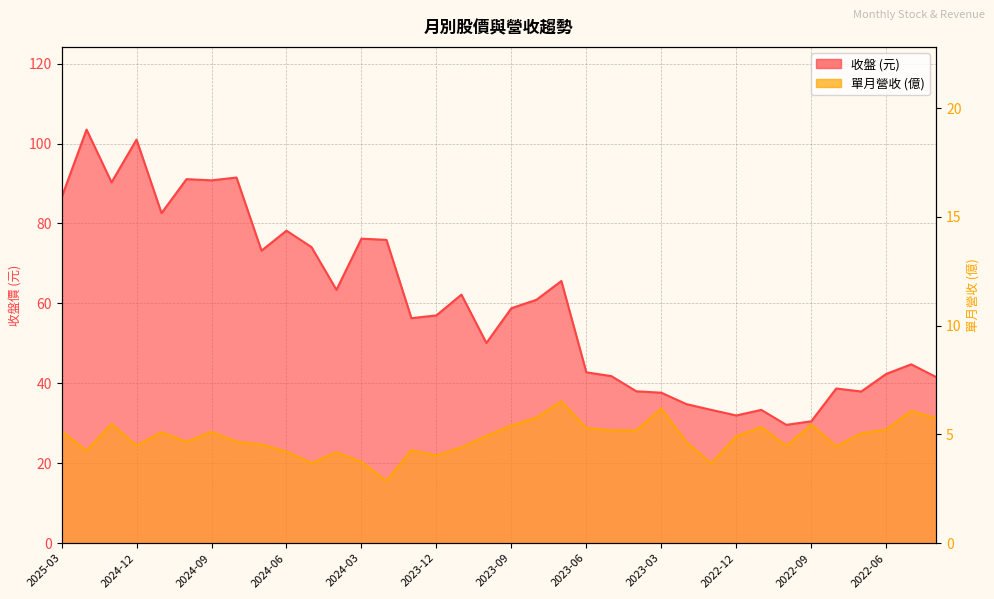

At 2022-07, list the series in order from smallest to largest.

單月營收, 收盤